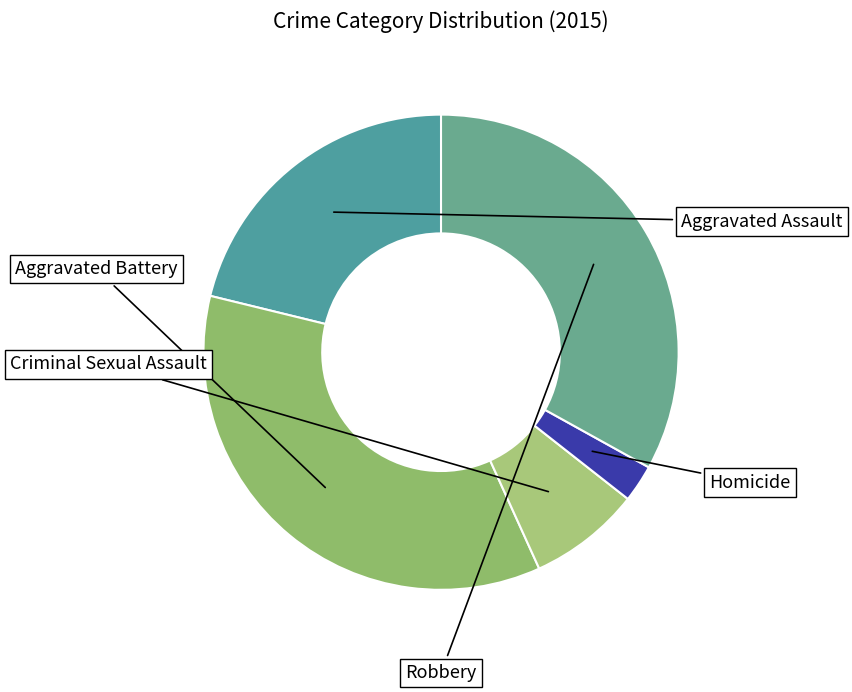

Is there any slice that represents more than half of the pie?

No